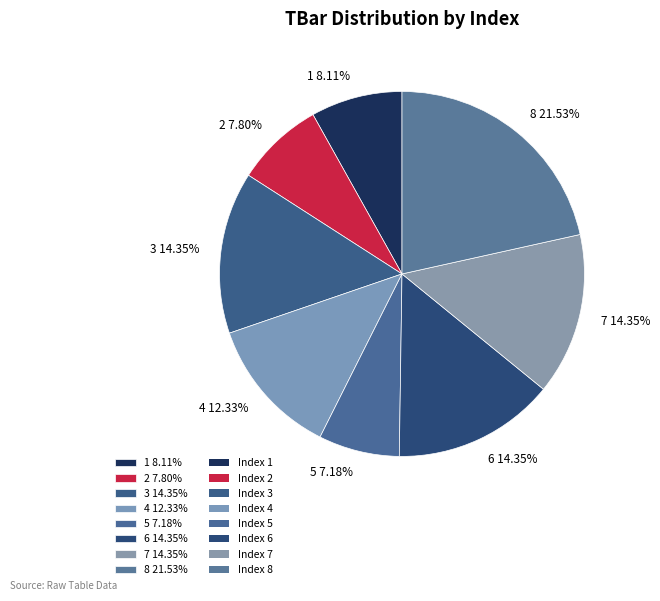

How many segments does this pie chart have?

8